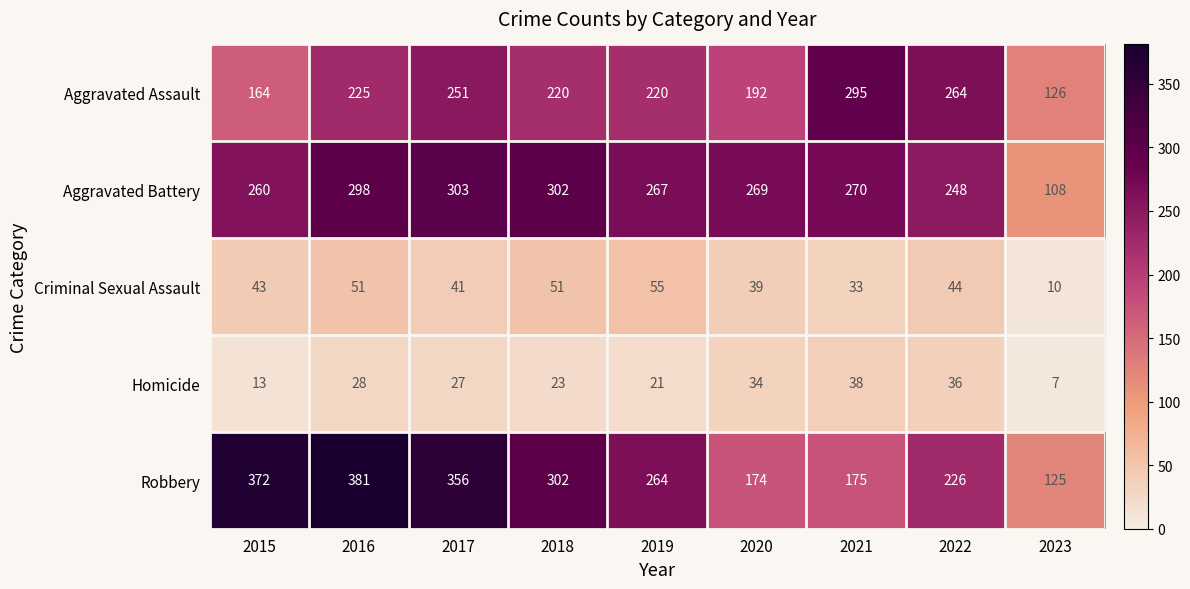

Between 2018 and 2021, which series saw the biggest shift?

Robbery